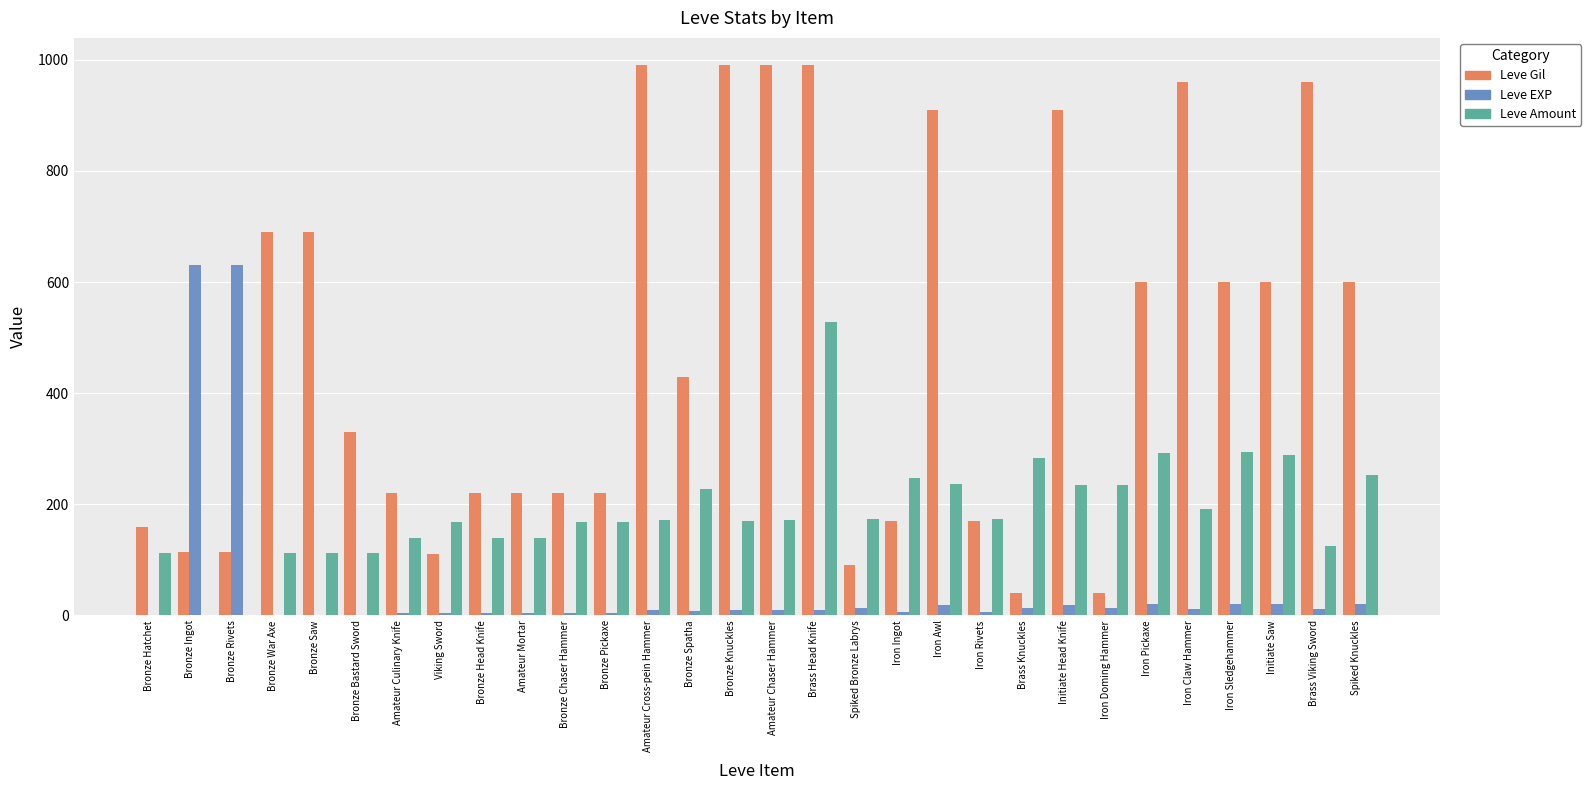

True or false: Leve Amount has a value of 529 at Brass Head Knife.

True